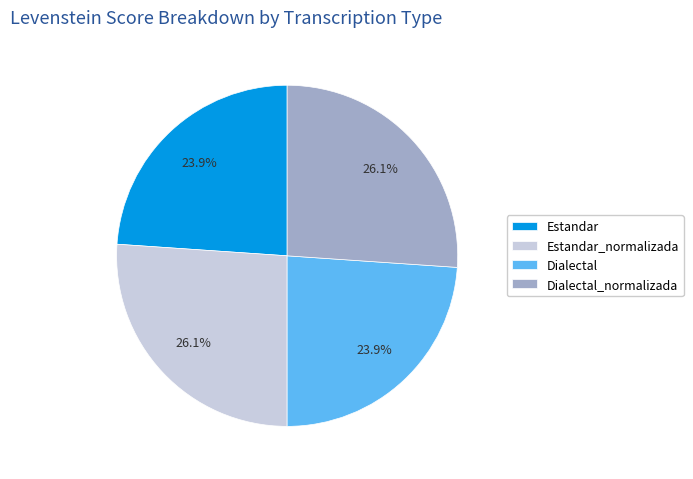

To the nearest percent, what is the difference between the largest and smallest slice percentages?

2%